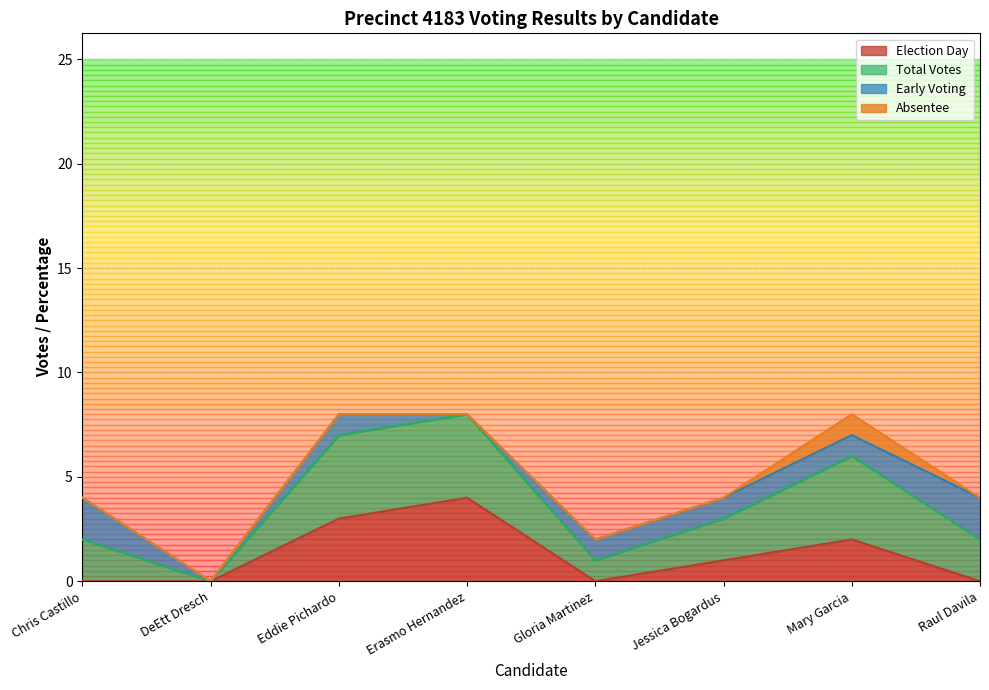

True or false: total_votes and vote_pct intersect in this chart.

False